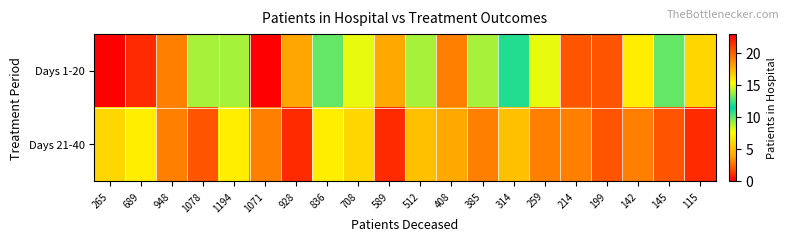

At how many categories does at least one series exceed 22?

1